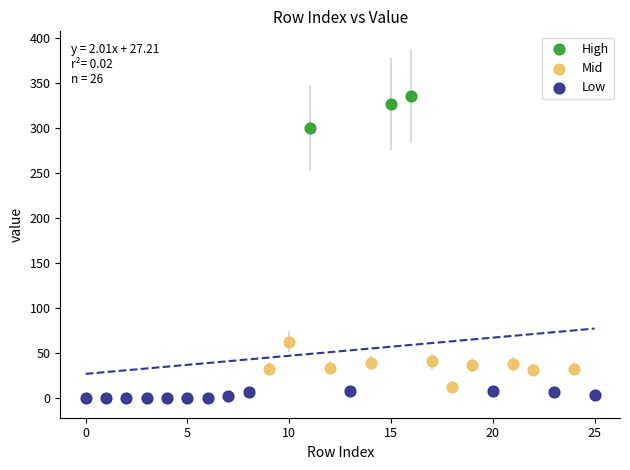

What are all the series names shown in the legend?

High, Mid, Low